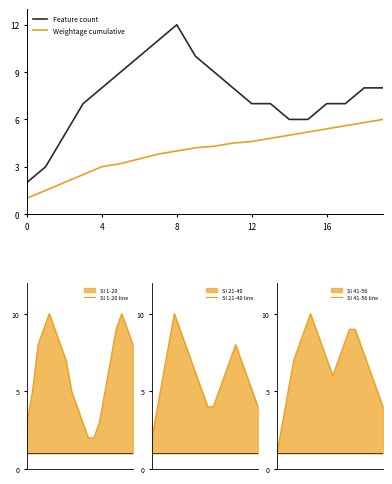

What is the total value across all series at 19?

30.0